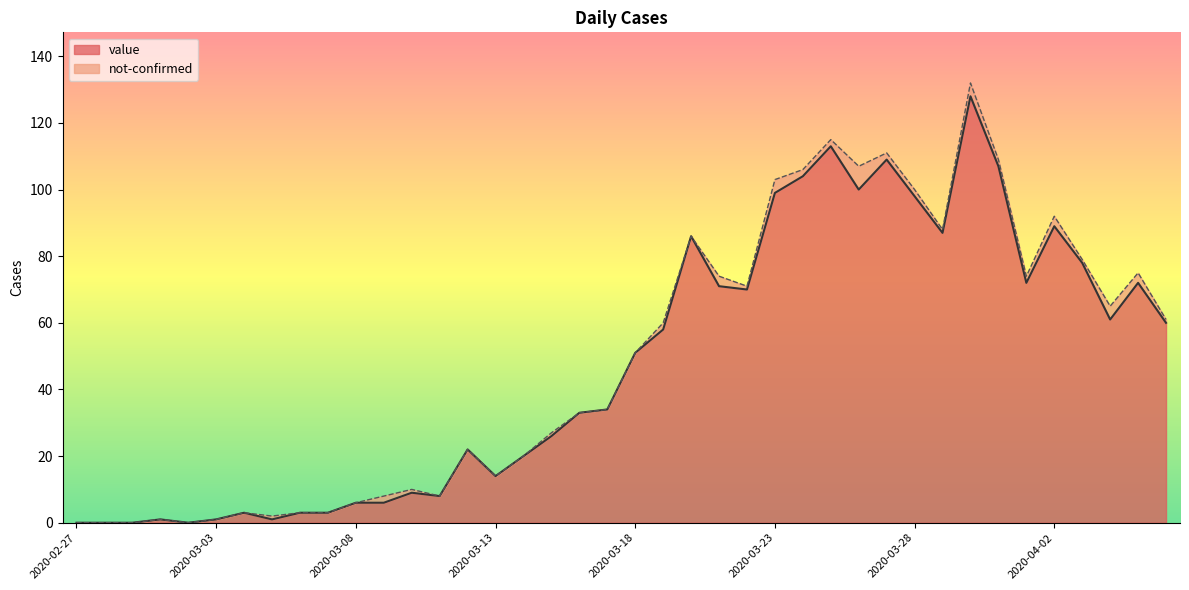

Rank the categories by value from lowest to highest.

2020-02-27, 2020-02-28, 2020-02-29, 2020-03-02, 2020-03-01, 2020-03-03, 2020-03-05, 2020-03-04, 2020-03-06, 2020-03-07, 2020-03-08, 2020-03-09, 2020-03-11, 2020-03-10, 2020-03-13, 2020-03-14, 2020-03-12, 2020-03-15, 2020-03-16, 2020-03-17, 2020-03-18, 2020-03-19, 2020-04-06, 2020-04-04, 2020-03-22, 2020-03-21, 2020-04-01, 2020-04-05, 2020-04-03, 2020-03-20, 2020-03-29, 2020-04-02, 2020-03-28, 2020-03-23, 2020-03-26, 2020-03-24, 2020-03-31, 2020-03-27, 2020-03-25, 2020-03-30